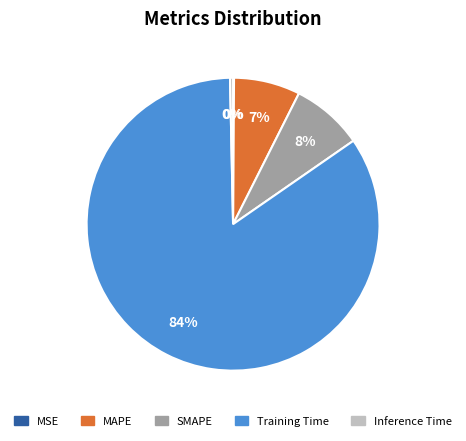

To the nearest percent, what portion does MAPE represent?

7%